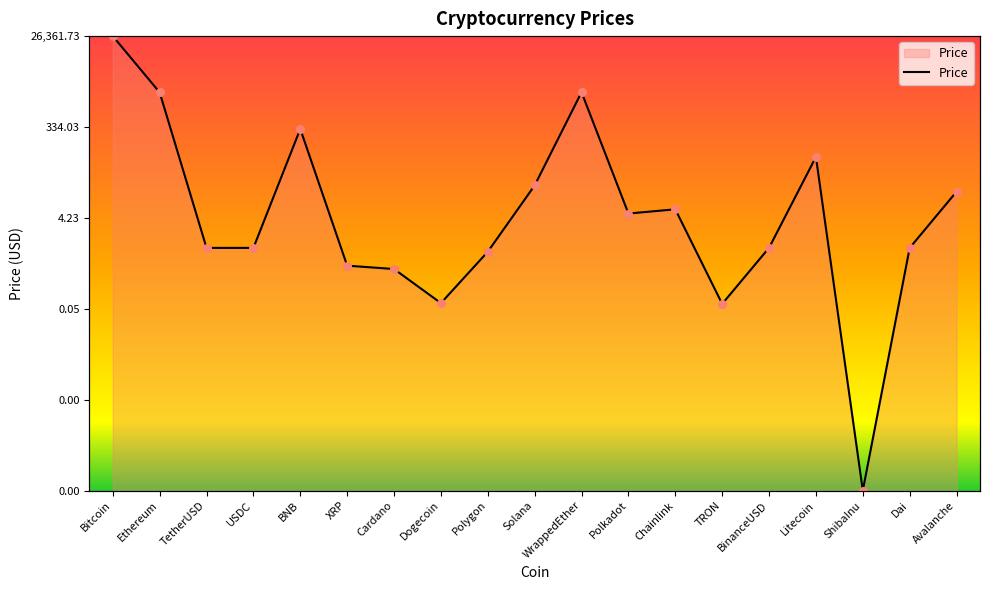

Which has a higher value, Solana or XRP?

Solana